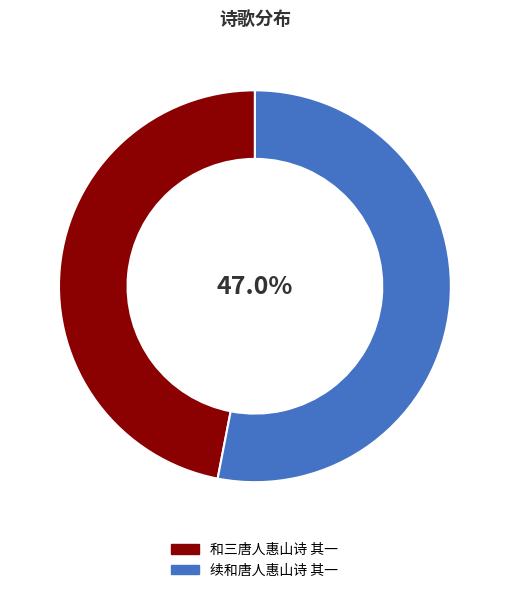

Rank the categories by value from lowest to highest.

和三唐人惠山诗 其一, 续和唐人惠山诗 其一